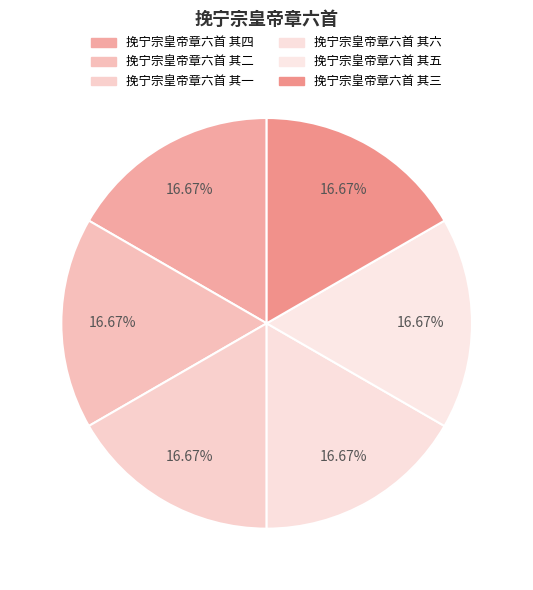

Is there a majority slice in this chart?

No